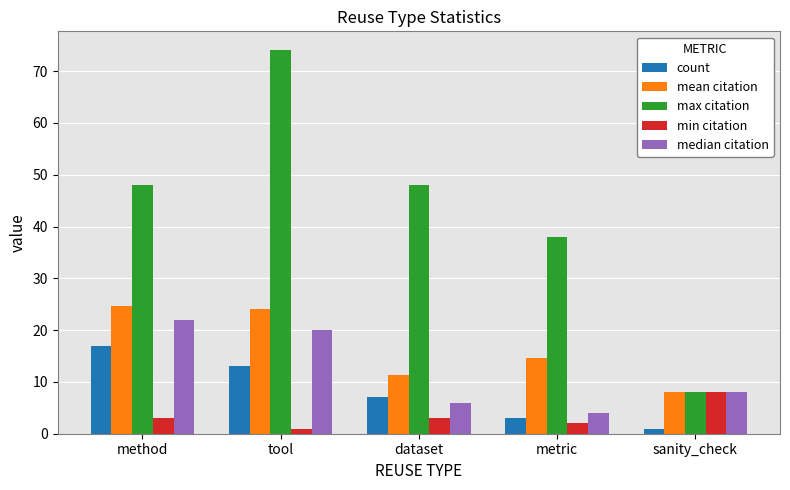

How many data points in mean citation are above 14?

3